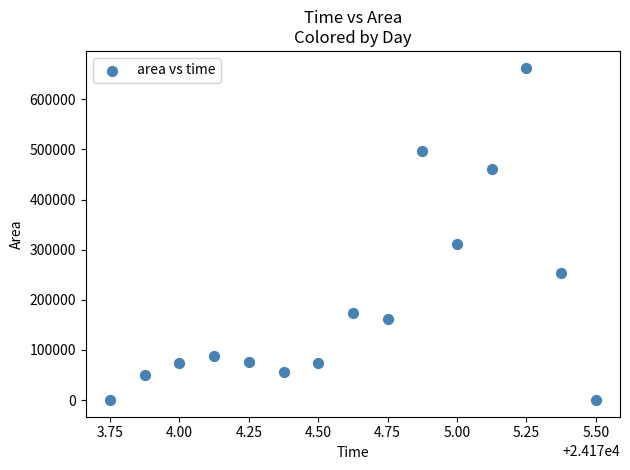

What Y value in the scatter plot is closest to 331562?

310625